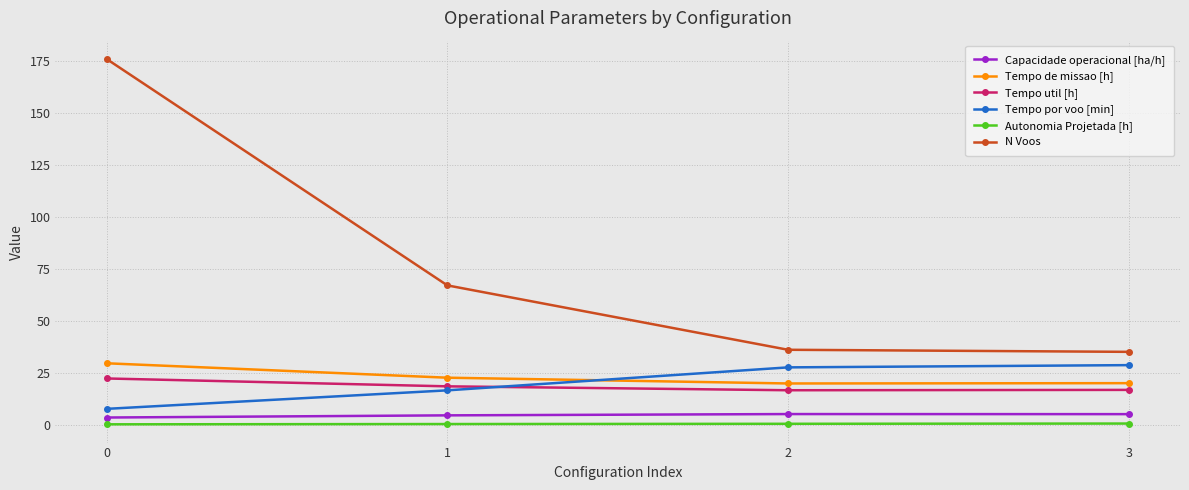

What is the total value across all series at 1?

129.1